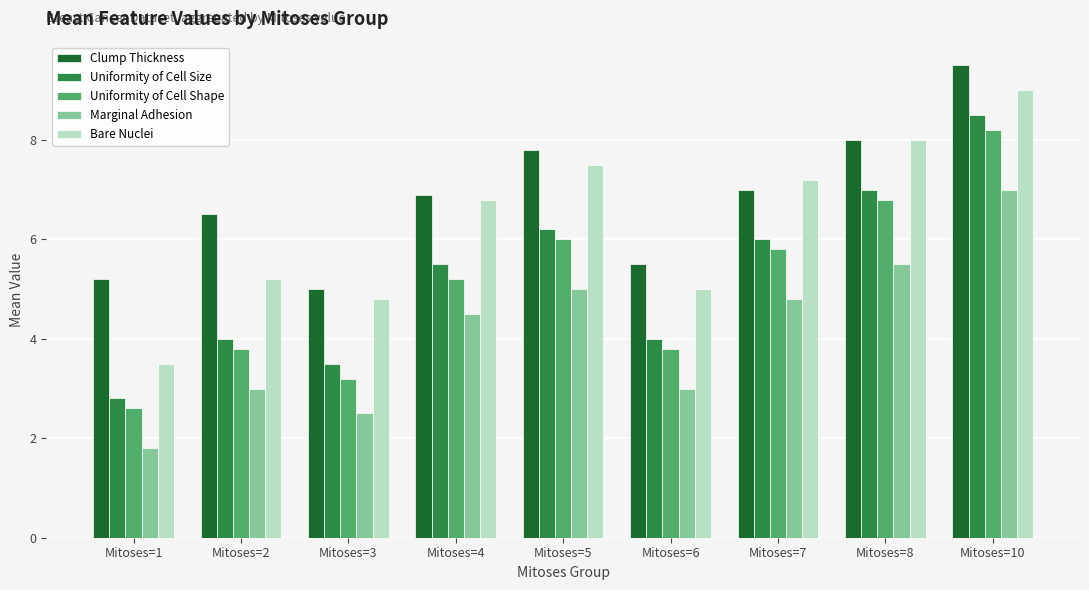

The Clump Thickness series shows 5.2 at Mitoses=5. True or false?

False